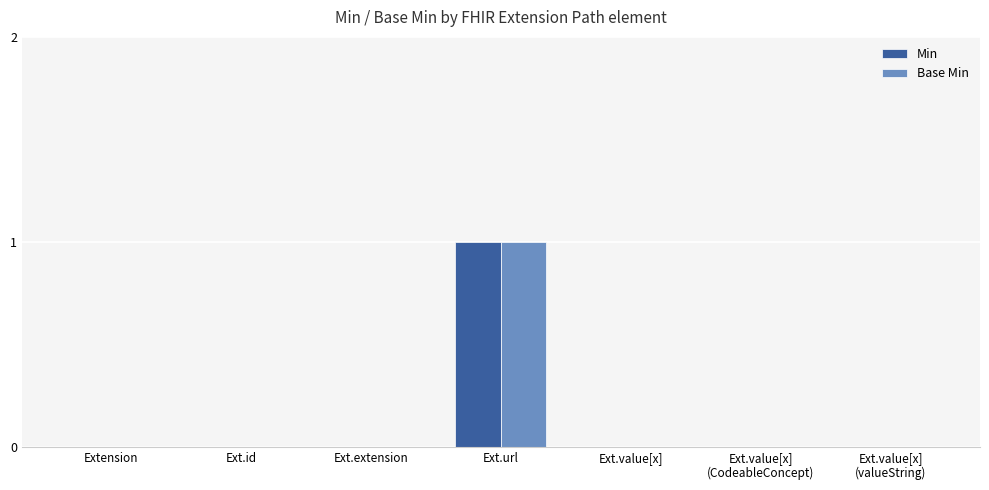

Reading left to right, extract all data points from this chart.

Min: Extension=0	Ext.id=0	Ext.extension=0	Ext.url=1	Ext.value[x]=0	Ext.value[x]
(CodeableConcept)=0	Ext.value[x]
(valueString)=0
Base Min: Extension=0	Ext.id=0	Ext.extension=0	Ext.url=1	Ext.value[x]=0	Ext.value[x]
(CodeableConcept)=0	Ext.value[x]
(valueString)=0